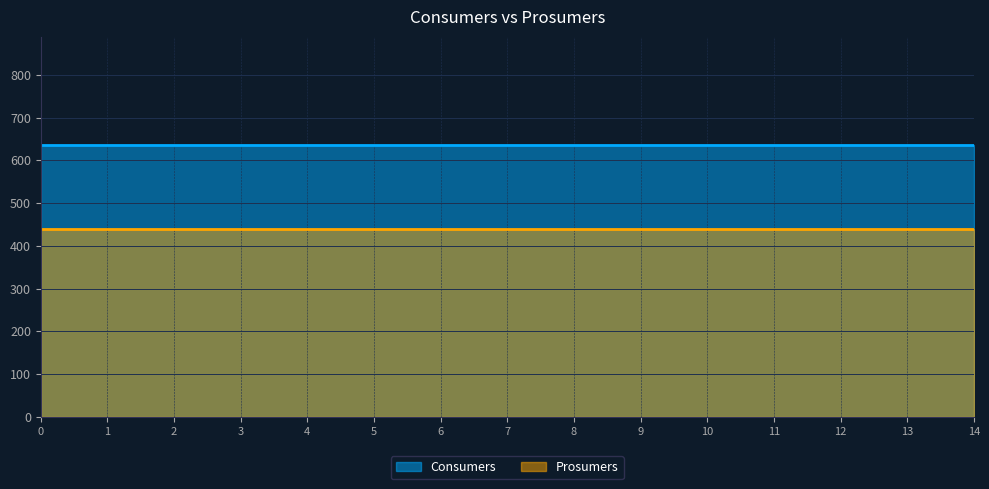

What is the sum of all Consumers values?

9525